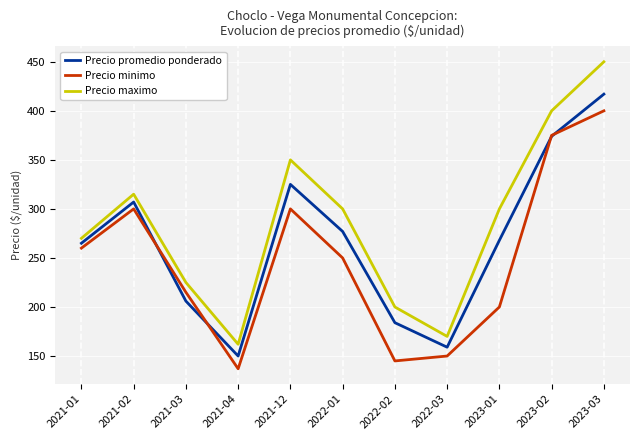

The value of Precio promedio ponderado at 2021-12 is 481. True or false?

False